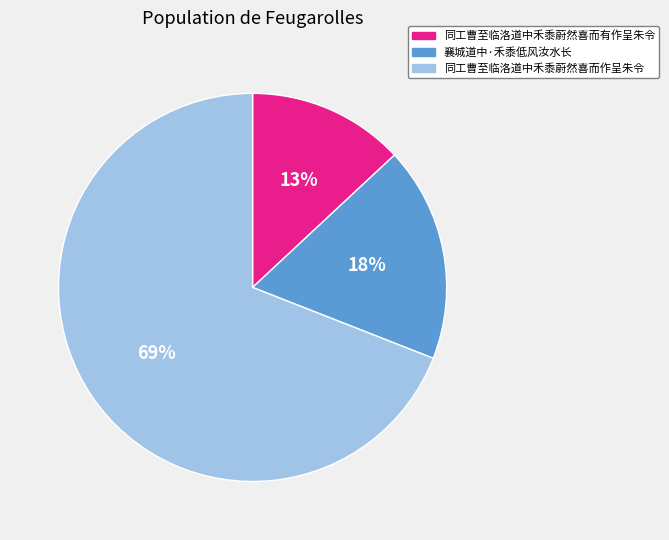

Which category has the smallest portion of the pie?

同工曹至临洛道中禾黍蔚然喜而有作呈朱令